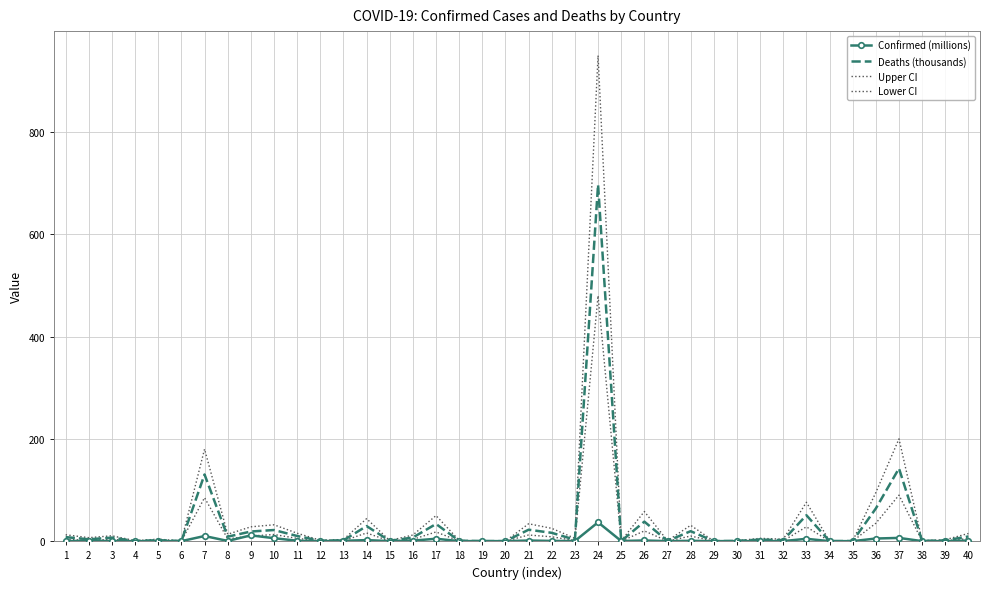

At which label is Upper CI closest to 475?

37